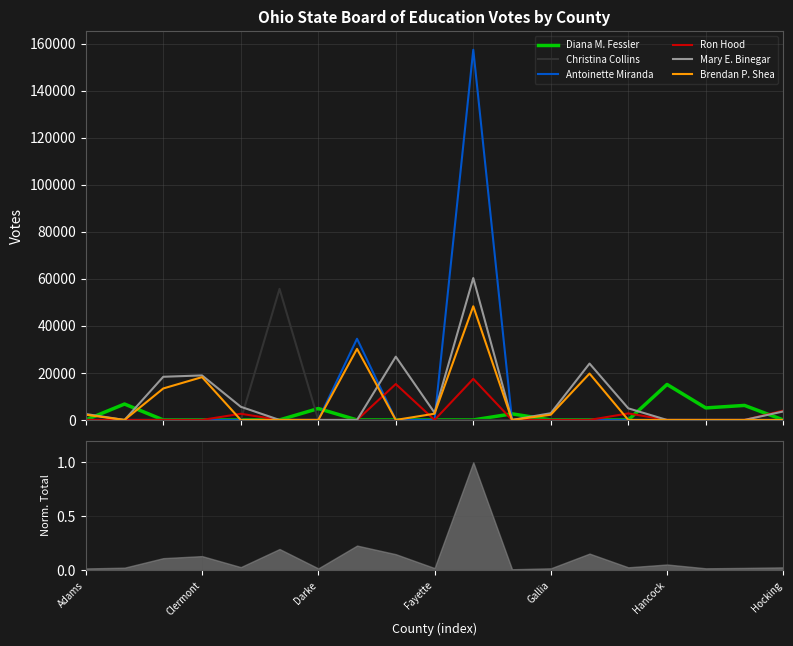

How many values in the Antoinette Miranda series exceed 0?

2